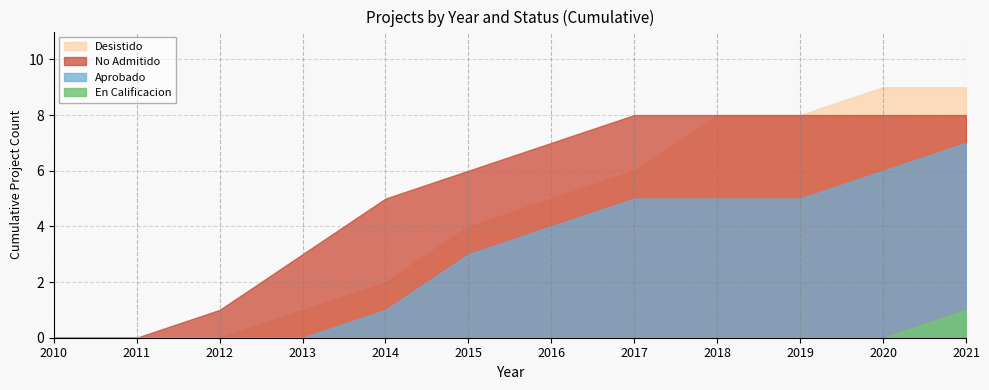

Is the value of Desistido at 2021 greater than the value of Aprobado at 2013?

Yes